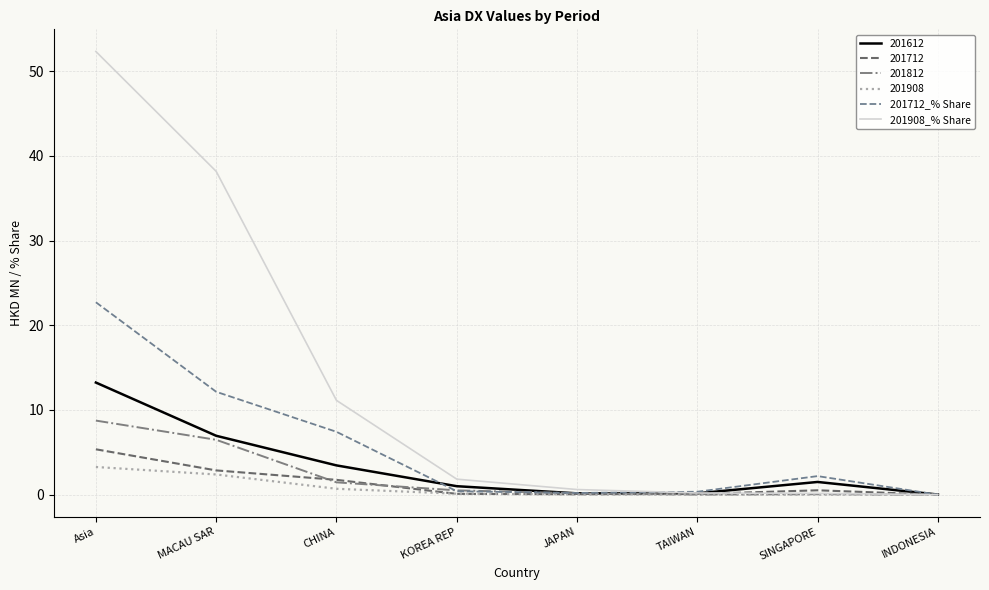

What is the difference between the maximum and minimum values in the 201908_% Share series?

52.3